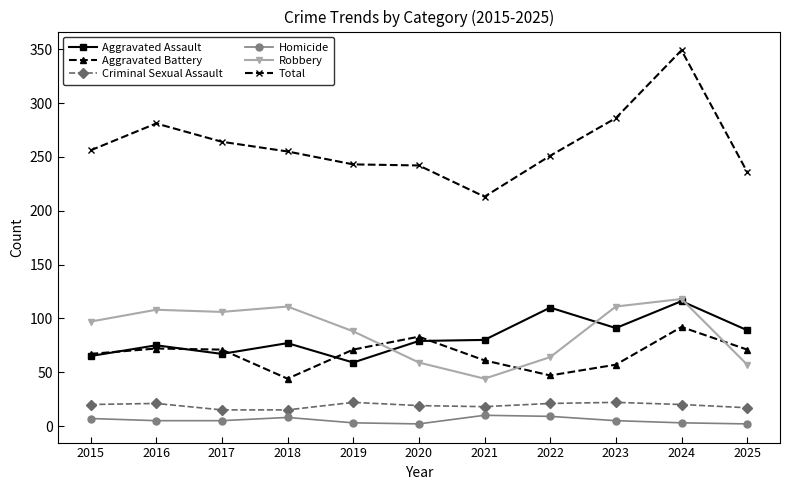

The value of Total at 2023 is 286. True or false?

True